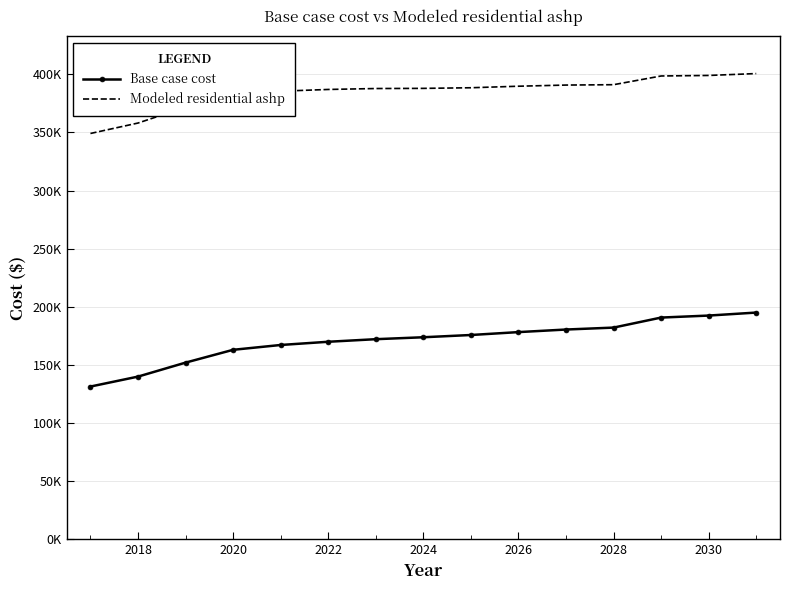

What is the sum of all Base case cost values?

2564663.1